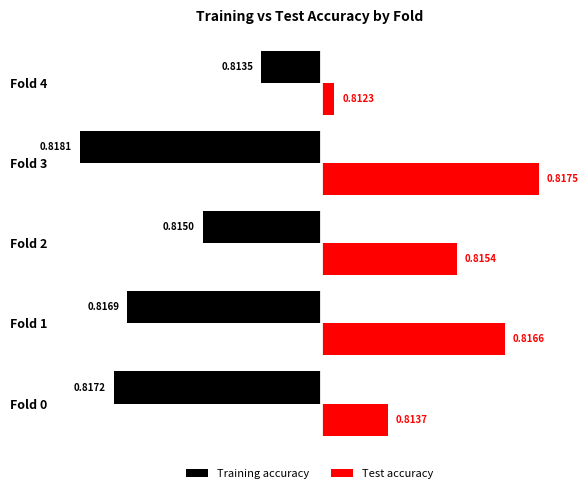

What are all the series names shown in the legend?

Training accuracy, Test accuracy